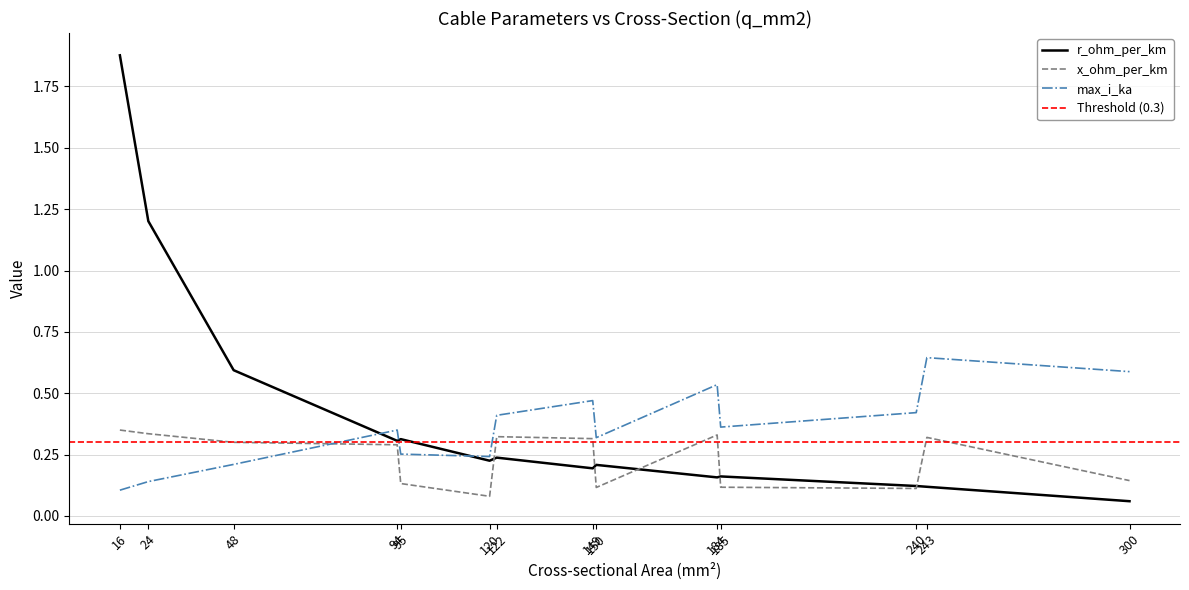

At how many categories does at least one series exceed 0?

14